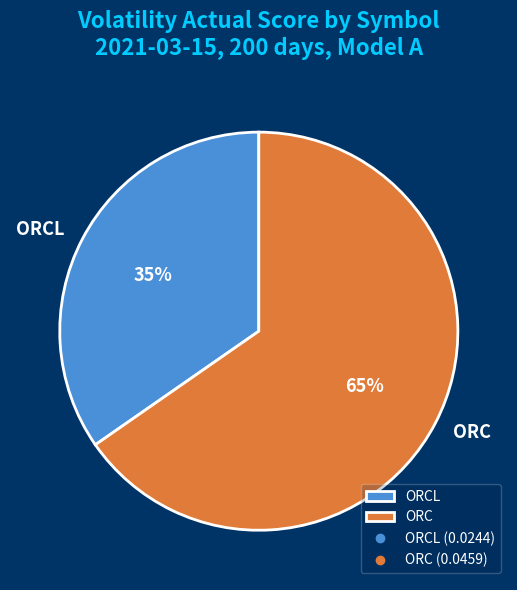

Is there a majority slice in this chart?

Yes